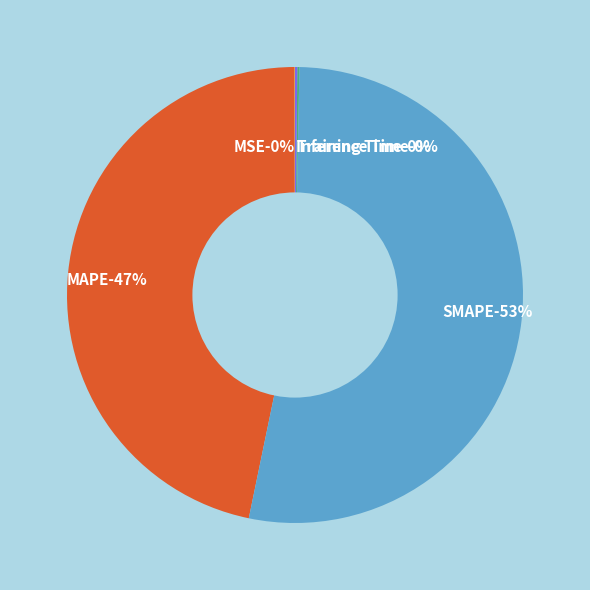

How many segments does this pie chart have?

5